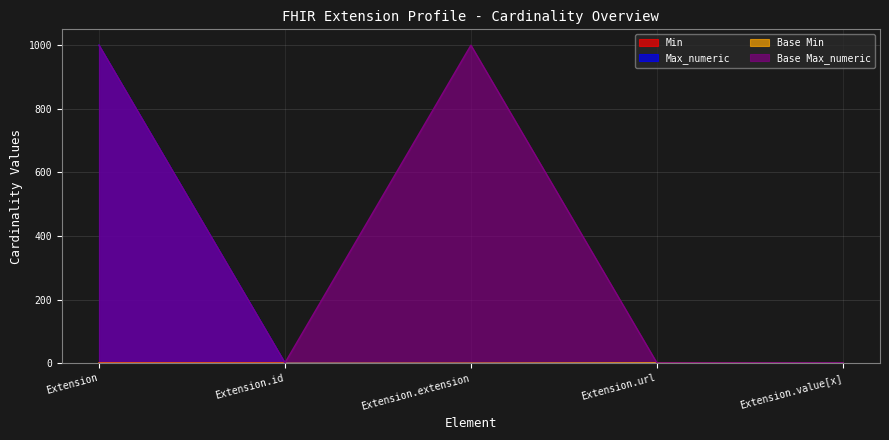

How many categories are shown in the chart?

5